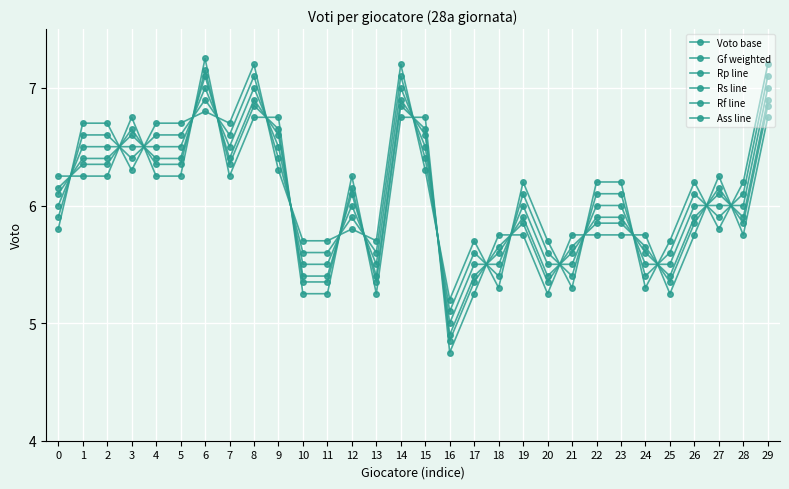

List the series in order of their peak value, highest first.

Rs line, Rf line, Gf weighted, Rp line, Ass line, Voto base